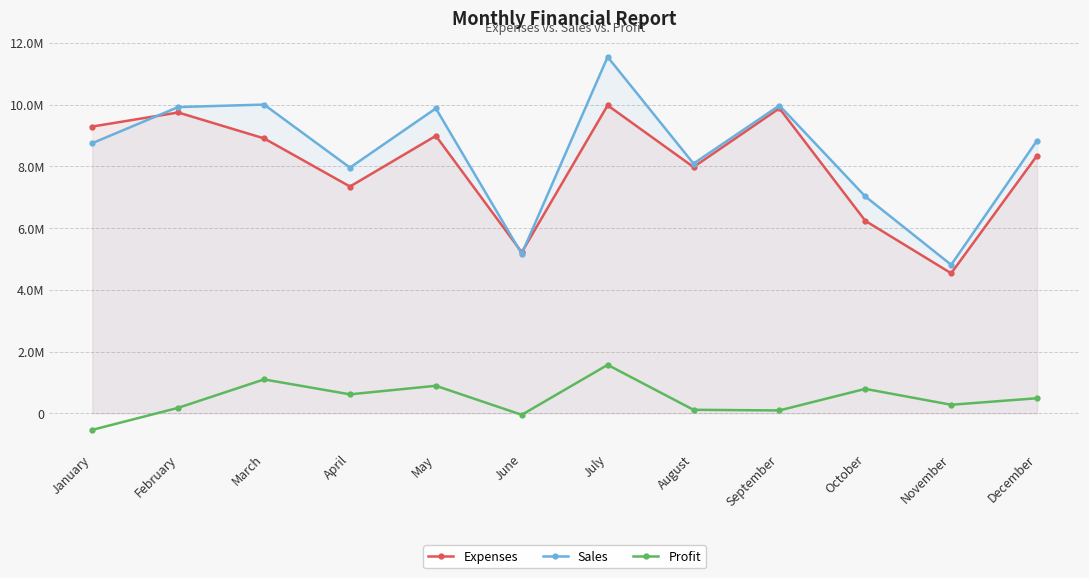

The Expenses series shows 14327023 at July. True or false?

False